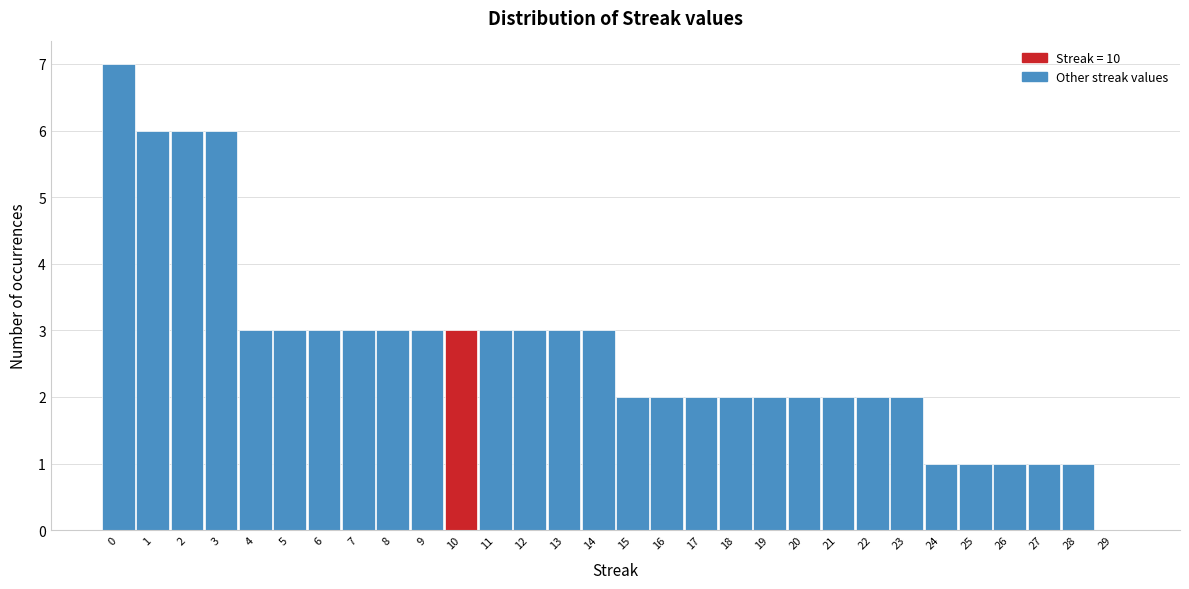

Reading left to right, list every bar in this chart as the range it spans on the x-axis followed by its height. The values are not printed on the chart, so give them approximately, as read against the axis.

-0.5 to 0.5: 7
0.5 to 1.5: 6
1.5 to 2.5: 6
2.5 to 3.5: 6
3.5 to 4.5: 3
4.5 to 5.5: 3
5.5 to 6.5: 3
6.5 to 7.5: 3
7.5 to 8.5: 3
8.5 to 9.5: 3
9.5 to 10.5: 3
10.5 to 11.5: 3
11.5 to 12.5: 3
12.5 to 13.5: 3
13.5 to 14.5: 3
14.5 to 15.5: 2
15.5 to 16.5: 2
16.5 to 17.5: 2
17.5 to 18.5: 2
18.5 to 19.5: 2
19.5 to 20.5: 2
20.5 to 21.5: 2
21.5 to 22.5: 2
22.5 to 23.5: 2
23.5 to 24.5: 1
24.5 to 25.5: 1
25.5 to 26.5: 1
26.5 to 27.5: 1
27.5 to 28.5: 1
28.5 to 29.5: 0